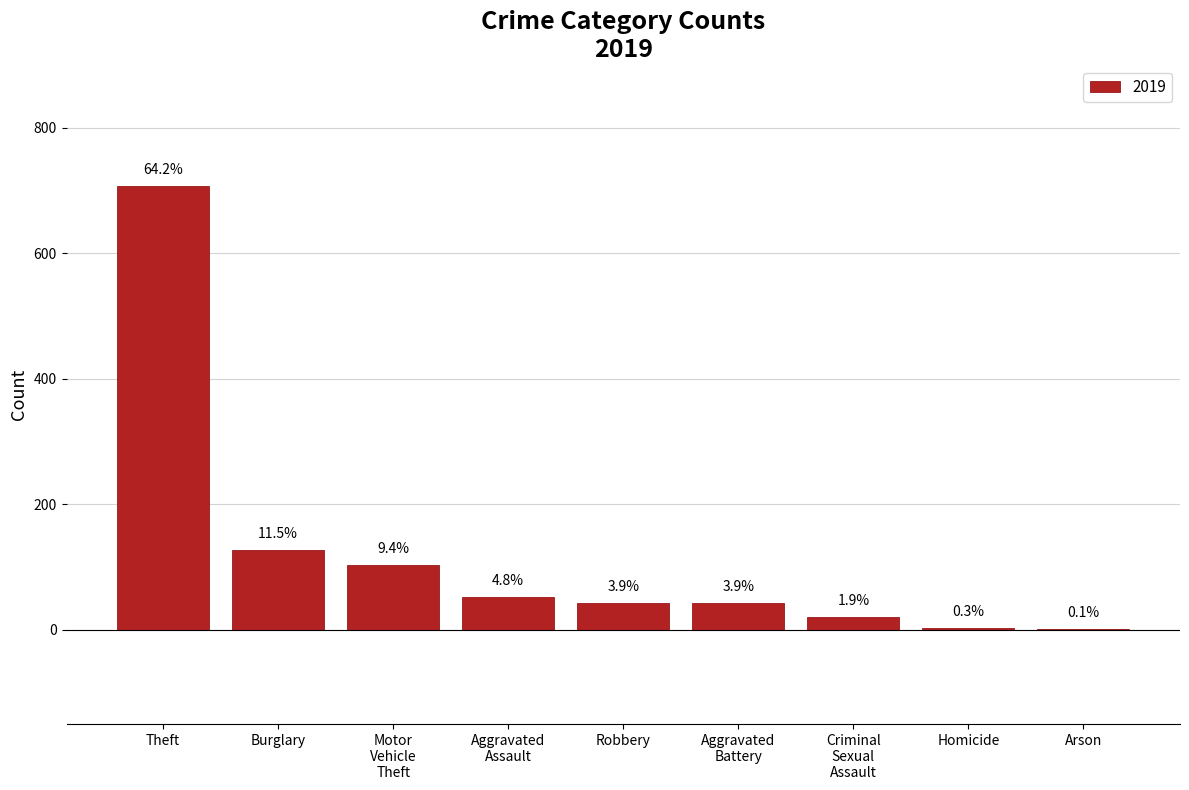

Are the bars horizontal?

No